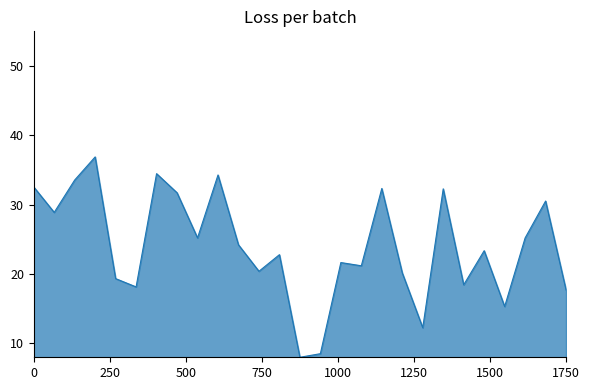

Count the number of data series in this chart.

1